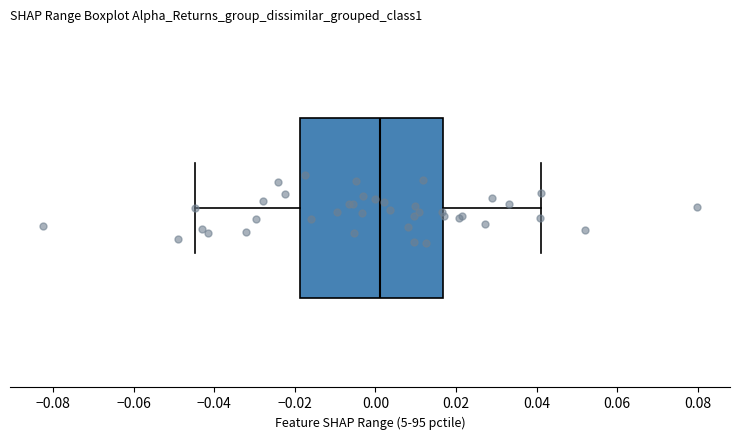

Read this box plot against the x-axis: the position of the median line, the range covered by the box, and the ends of both whiskers. The values are not printed on the chart, so give them approximately, as read against the axis.

median 0.002, box -0.018 to 0.016, whiskers -0.044 to 0.042